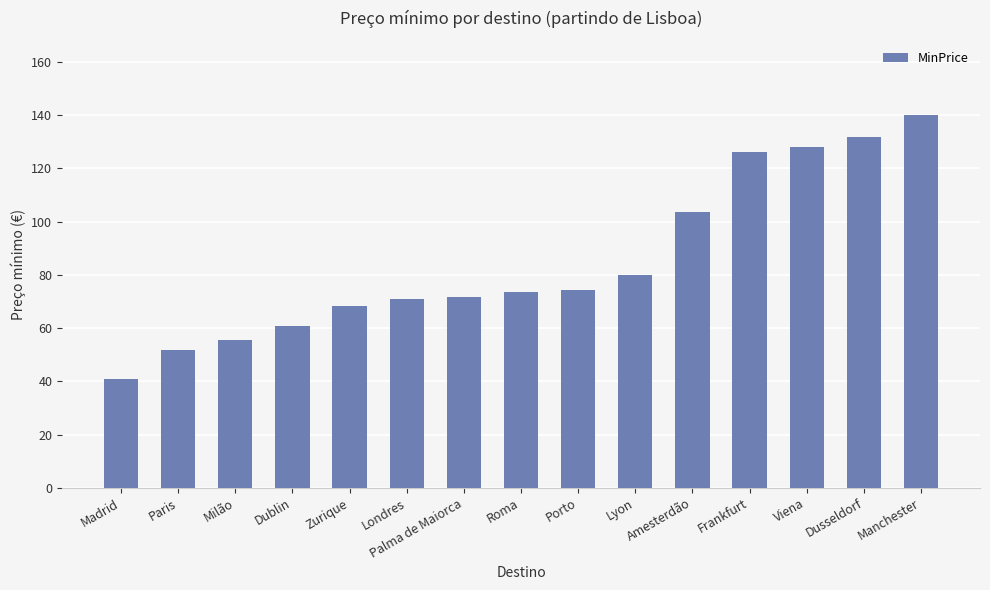

What is the sum of all values?

1276.7